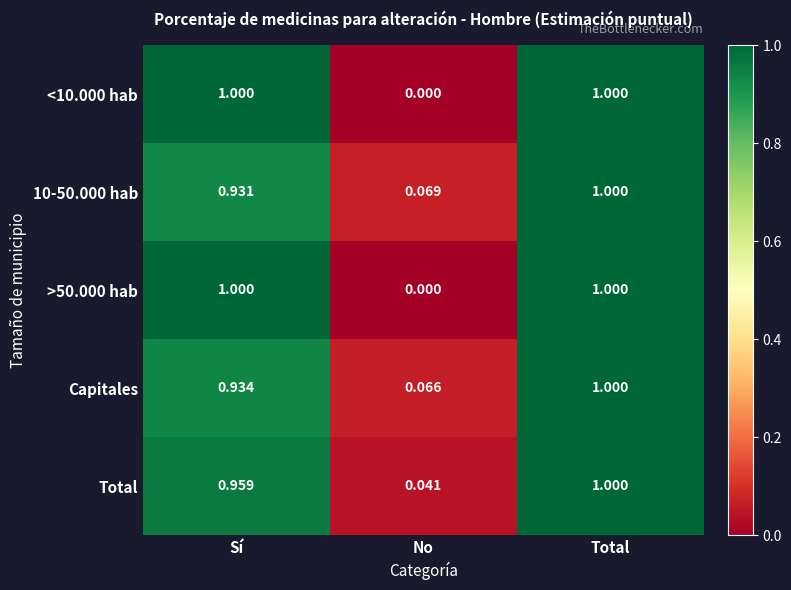

Is the value of 10-50.000 hab at No greater than the value of <10.000 hab at Total?

No